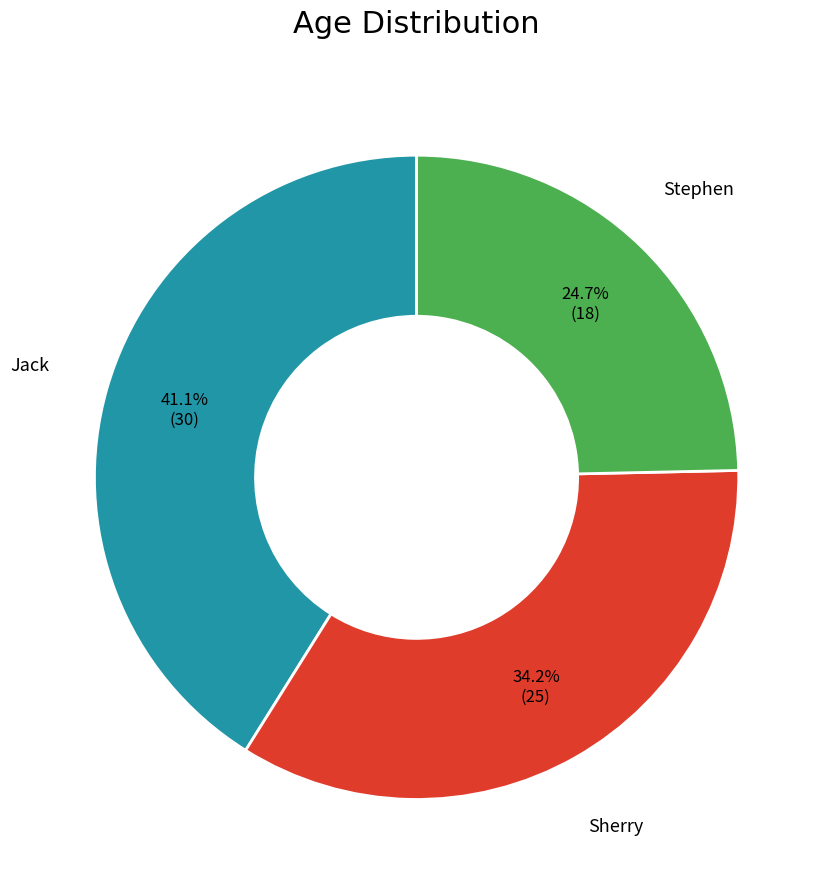

Does any single category account for the majority?

No